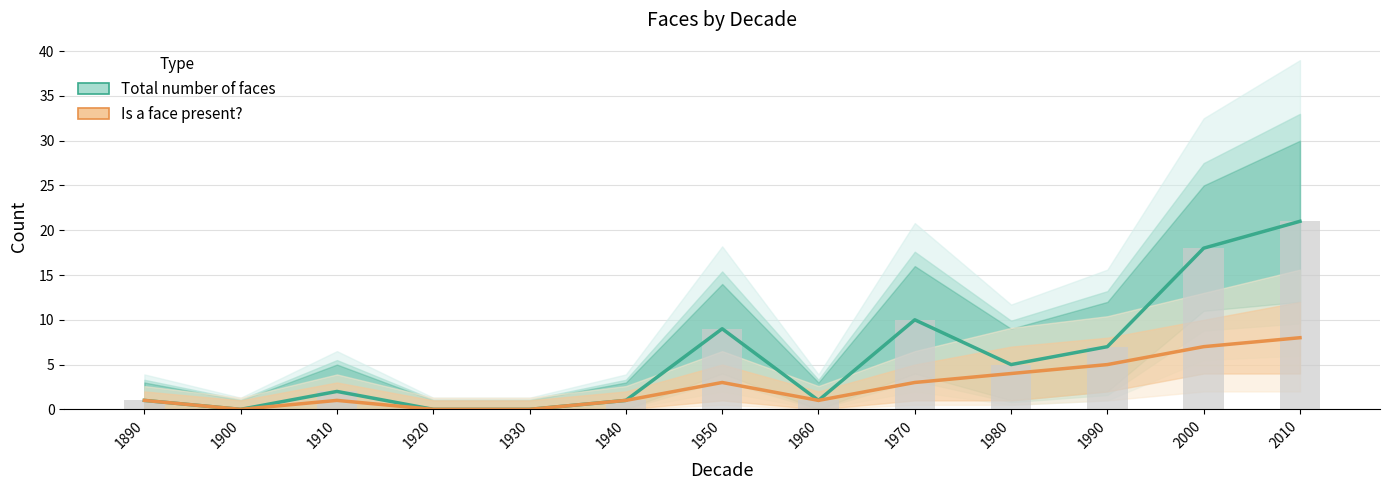

How many groups of bars are there?

13